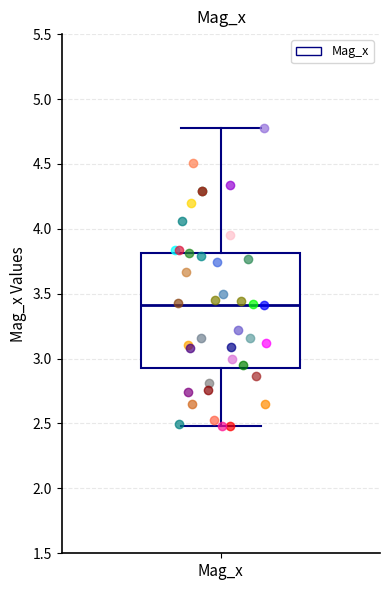

Read this box plot against the y-axis: the position of the median line, the range covered by the box, and the ends of both whiskers. The values are not printed on the chart, so give them approximately, as read against the axis.

median 3.40, box 2.95 to 3.80, whiskers 2.50 to 4.80